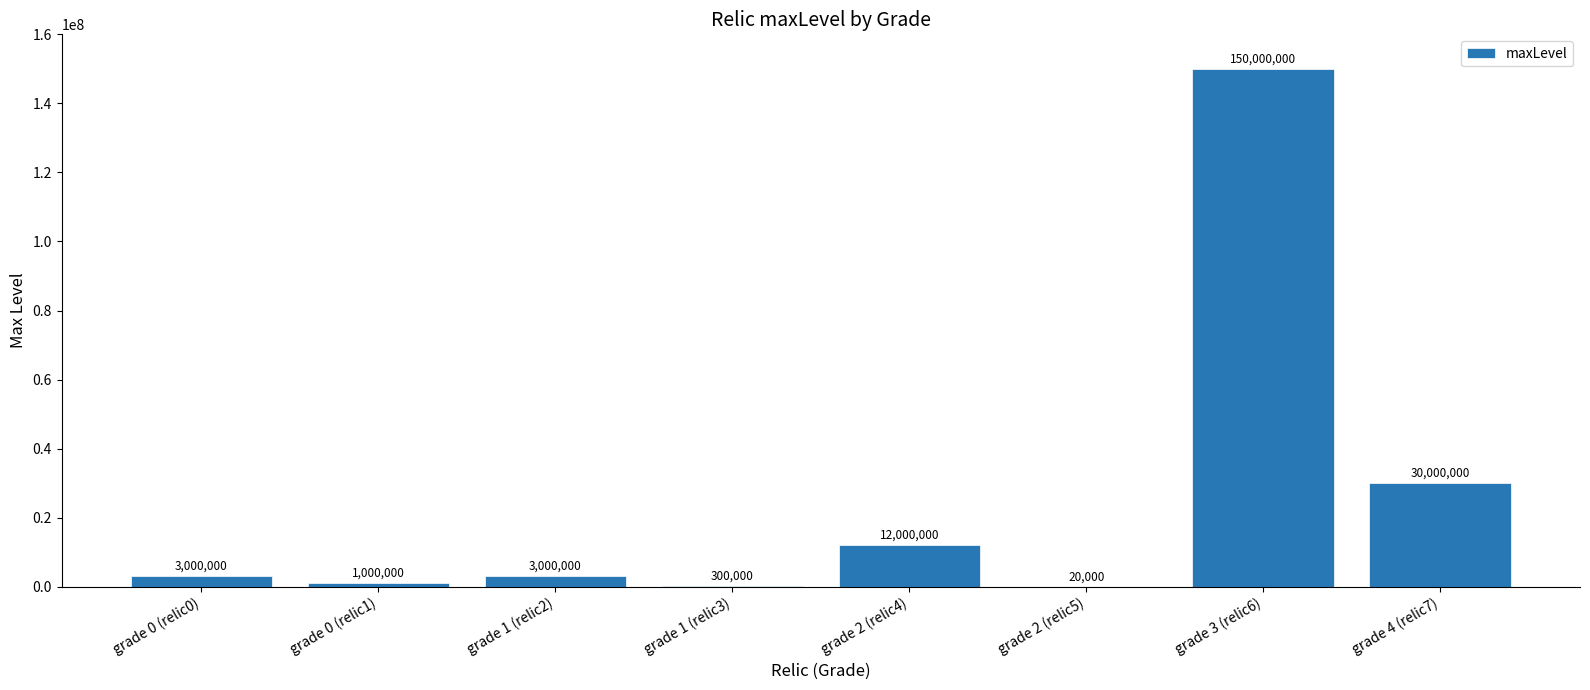

Reading left to right, extract all data points from this chart.

3000000	1000000	3000000	300000	12000000	20000	150000000	30000000